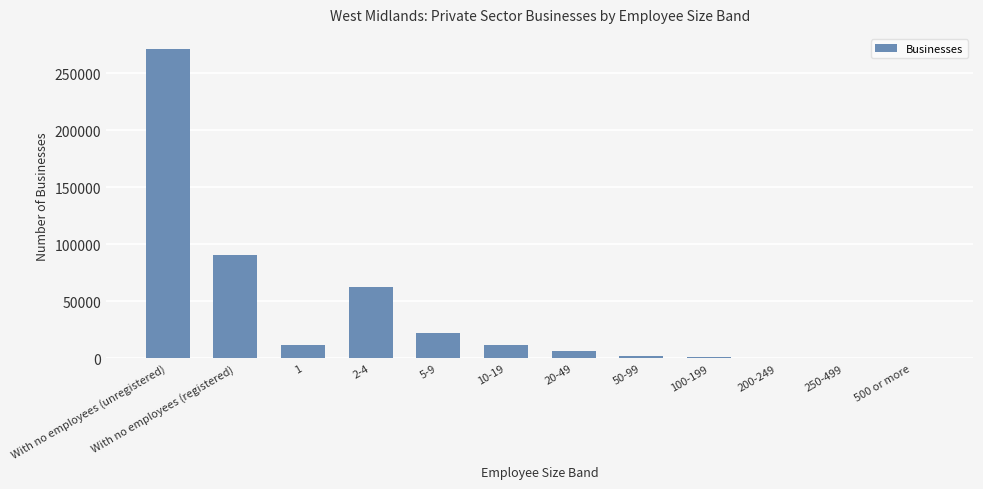

How many distinct data groups are displayed?

1